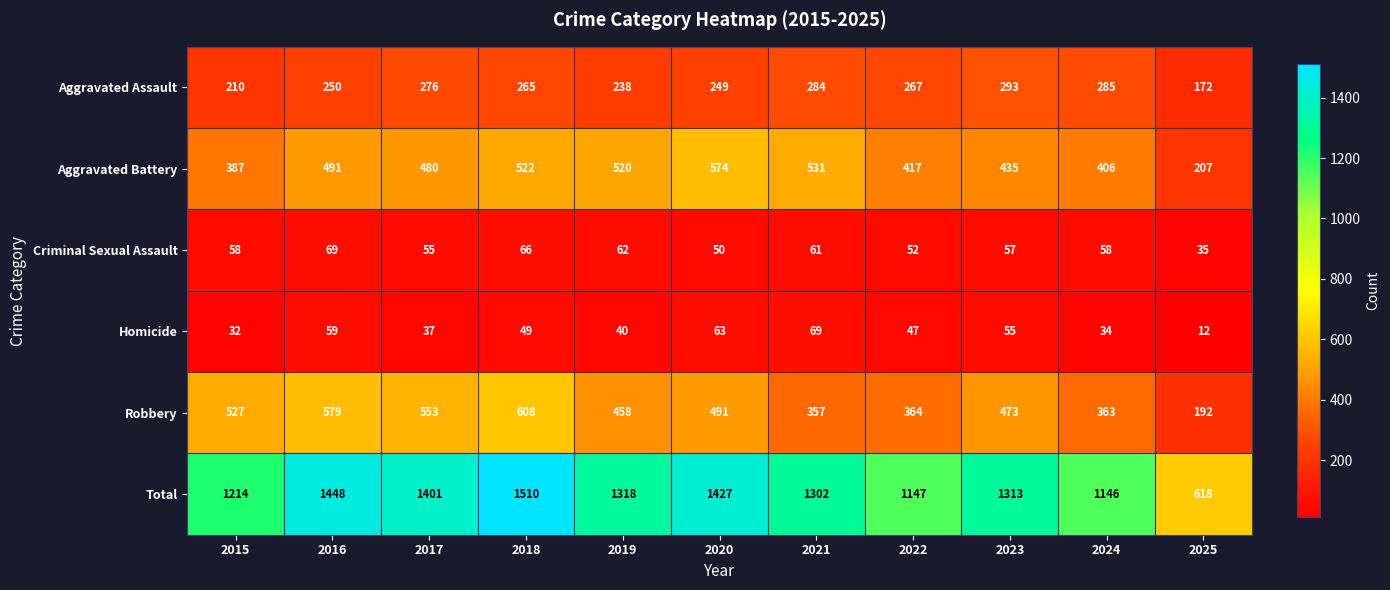

What is the average value of the Total series?

1259